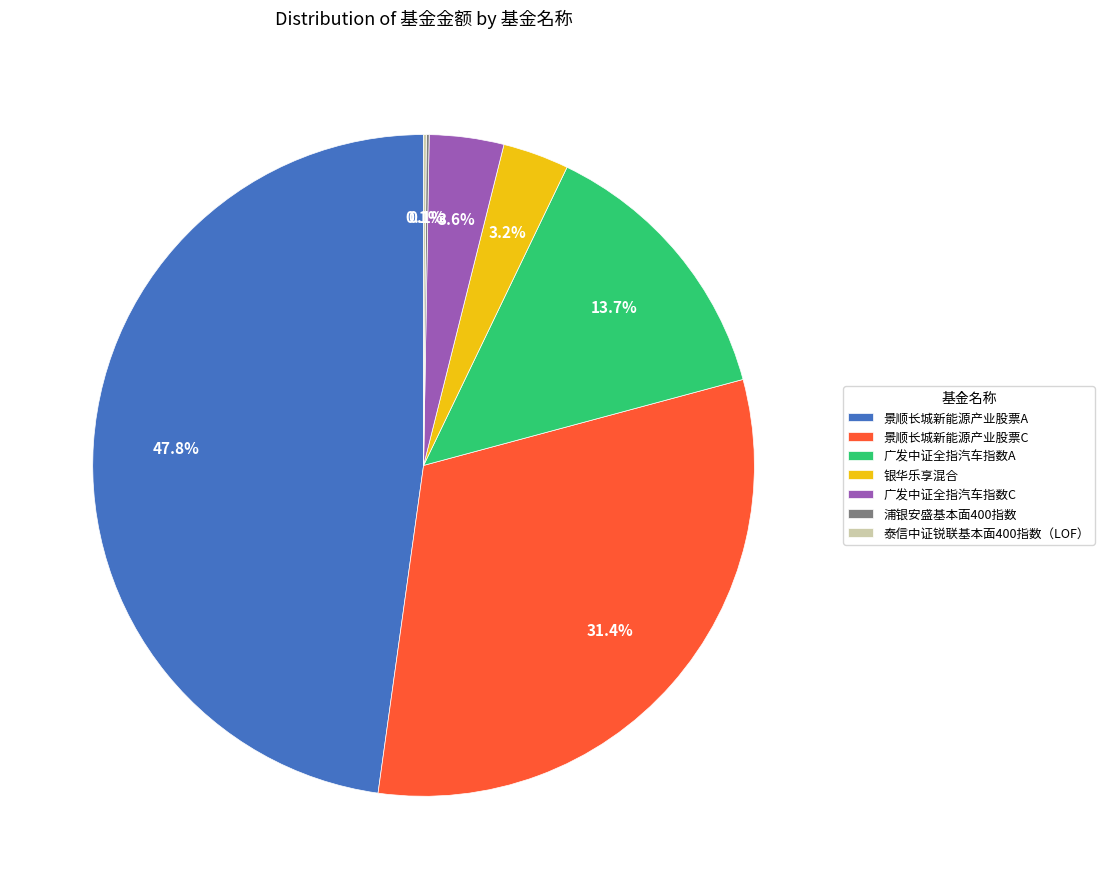

Combined, do 景顺长城新能源产业股票A and 广发中证全指汽车指数C account for over 50%?

Yes